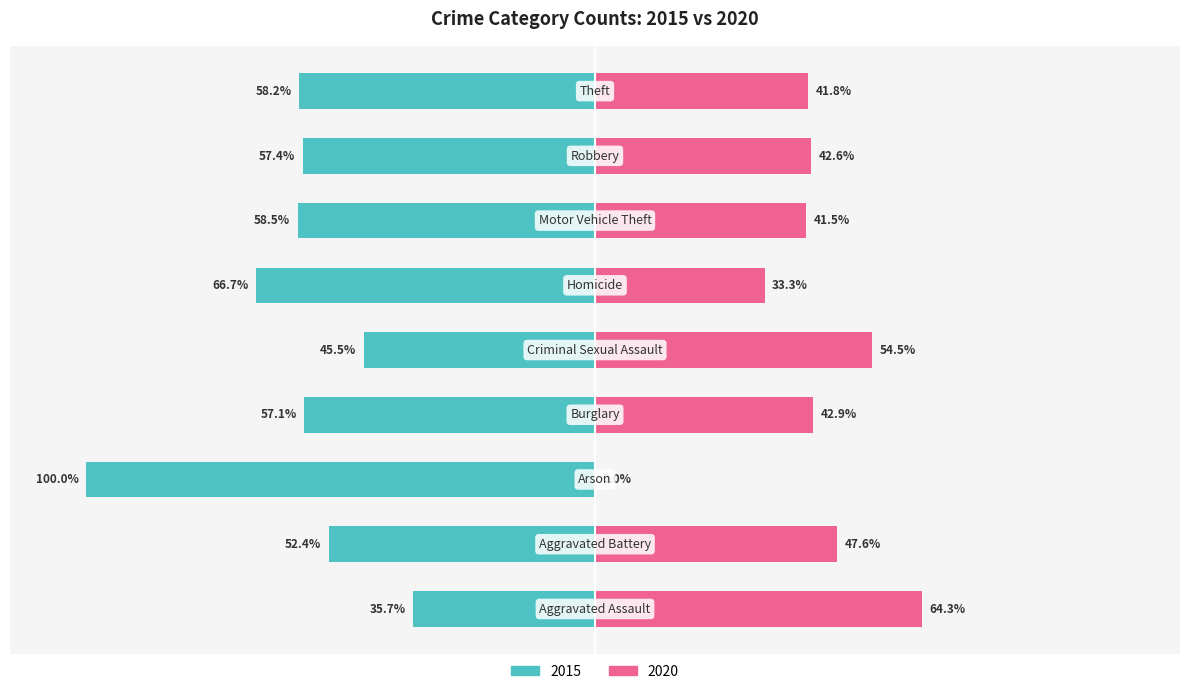

How many bars are there in total?

18